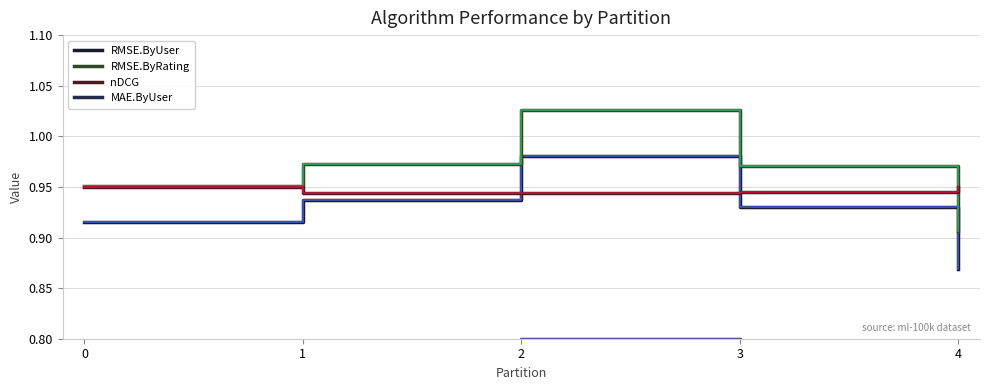

The RMSE.ByUser series shows 1.5 at 4. True or false?

False